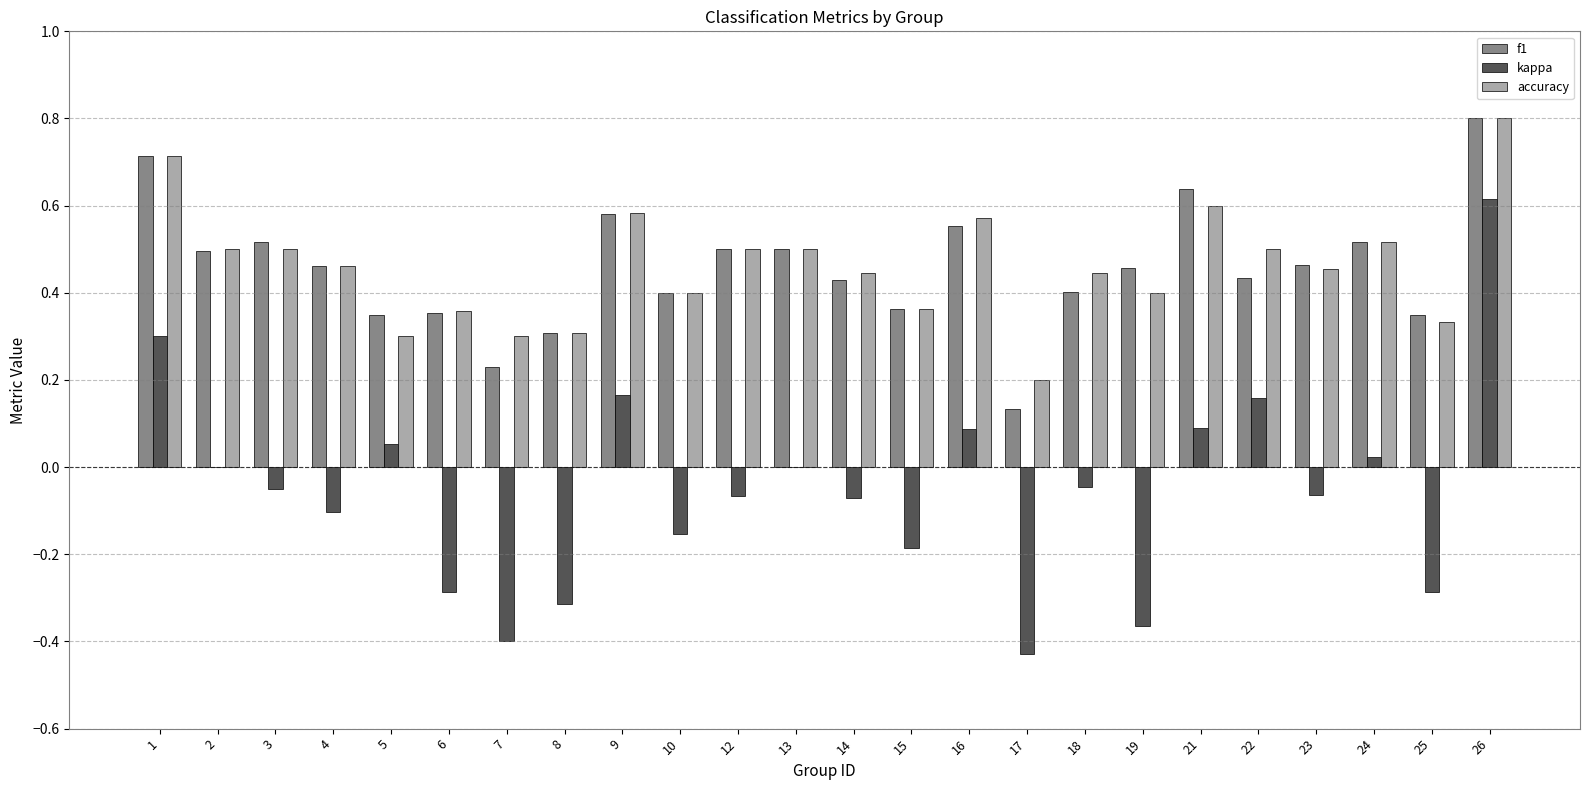

How many f1 values are between 0 and 1?

24